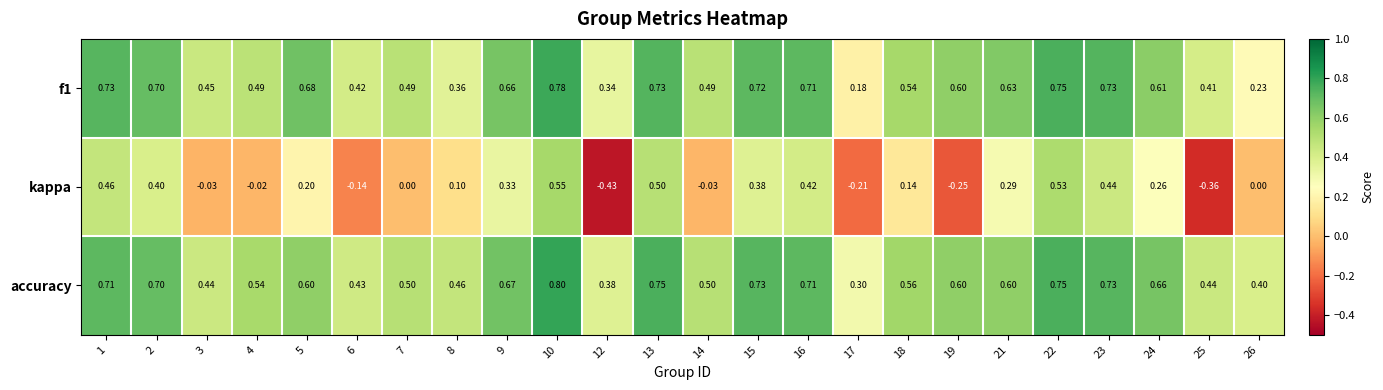

Between 19 and 21, which series saw the biggest shift?

kappa